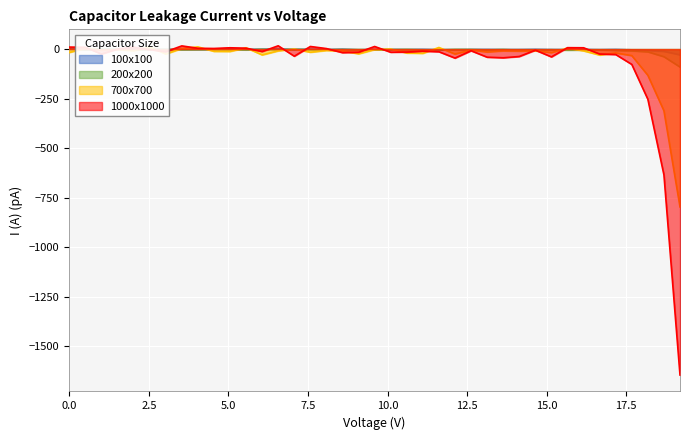

What is the difference between the second highest and minimum values in the 100x100 series?

29.5